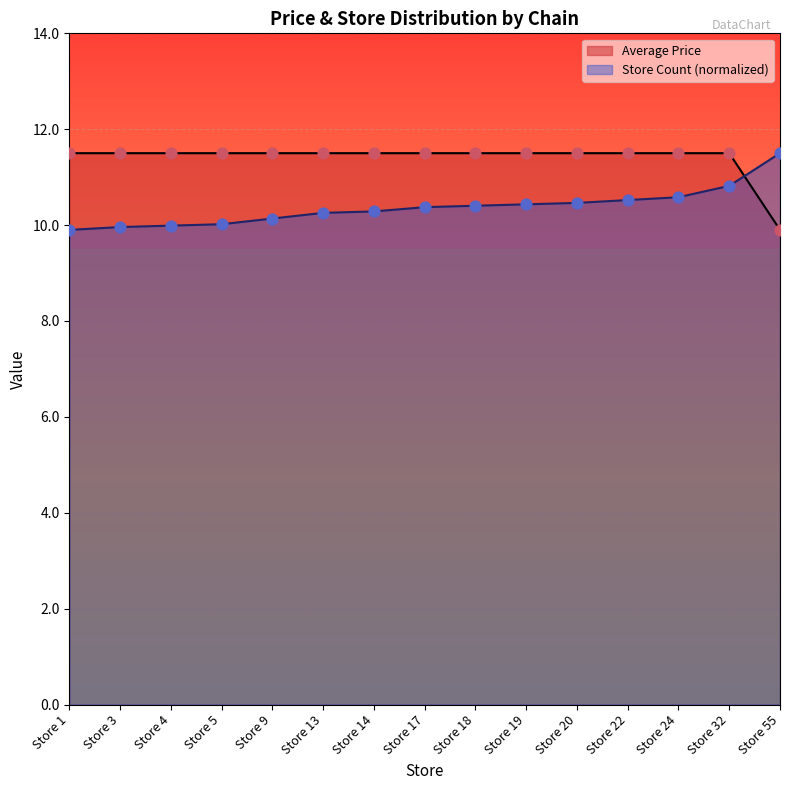

Which series contains the lowest Y value?

Average Price